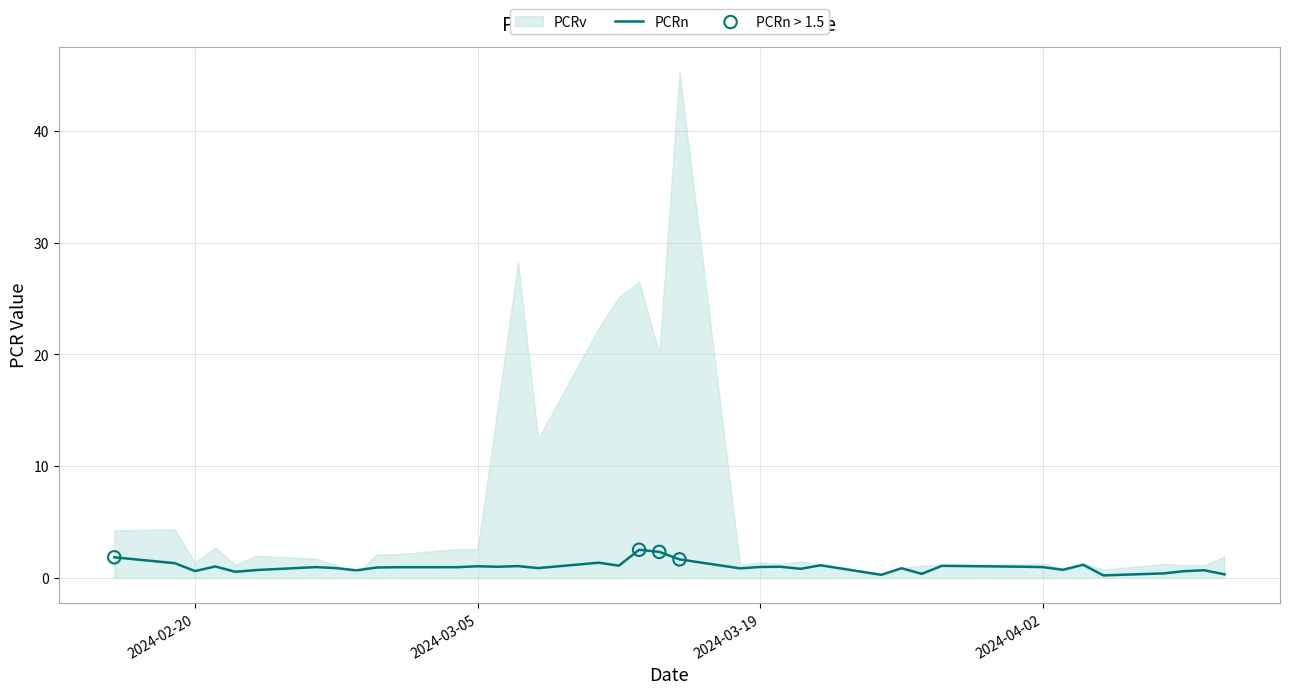

What is the change in value from 2024-04-02 to 2024-04-03?

-0.2